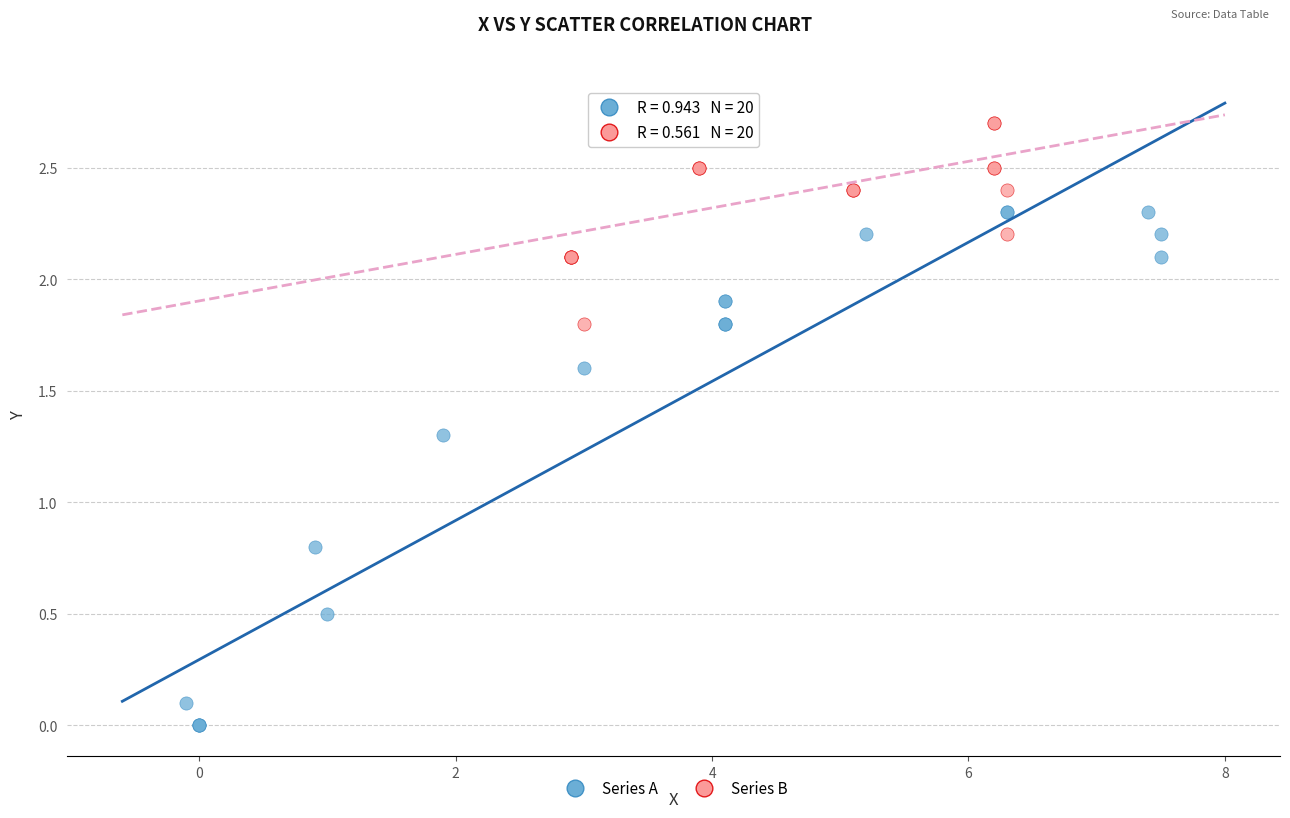

Which series contains the highest Y value?

Series B